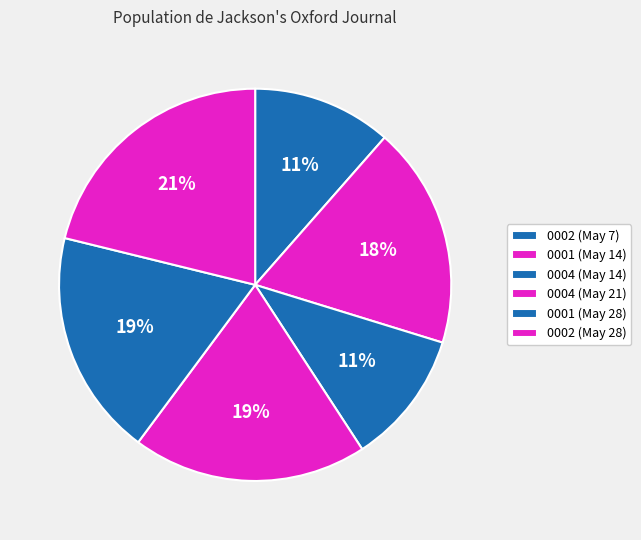

Which category has the biggest portion of the pie?

0002 (May 28)